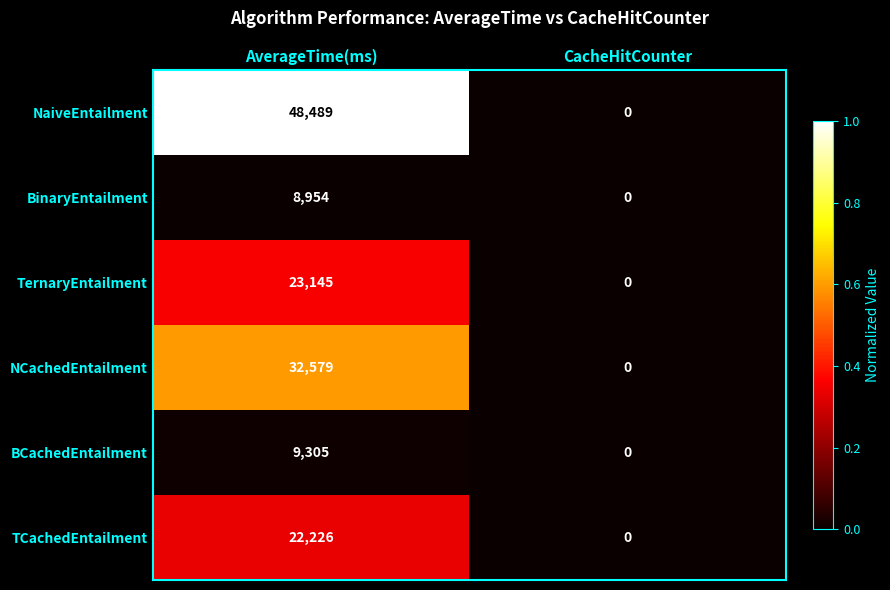

How many distinct data groups are displayed?

6